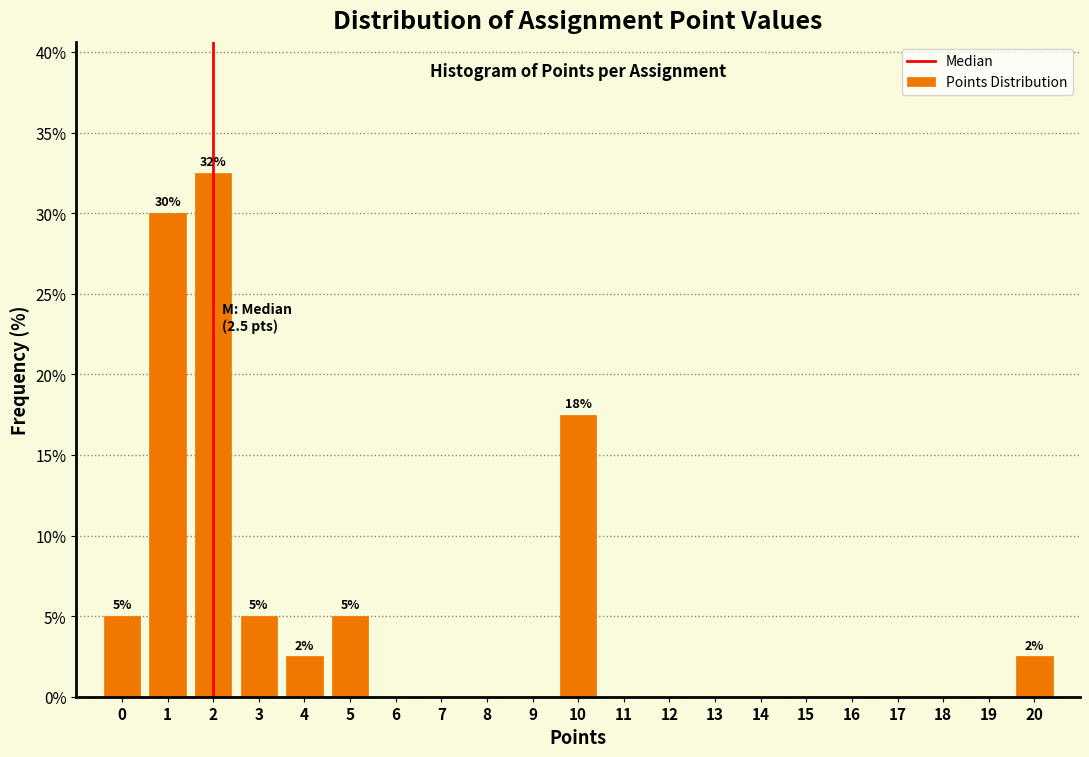

Reading right to left, what are all the values shown in this chart?

20=2.5	19=0.0	18=0.0	17=0.0	16=0.0	15=0.0	14=0.0	13=0.0	12=0.0	11=0.0	10=17.5	9=0.0	8=0.0	7=0.0	6=0.0	5=5.0	4=2.5	3=5.0	2=32.5	1=30.0	0=5.0